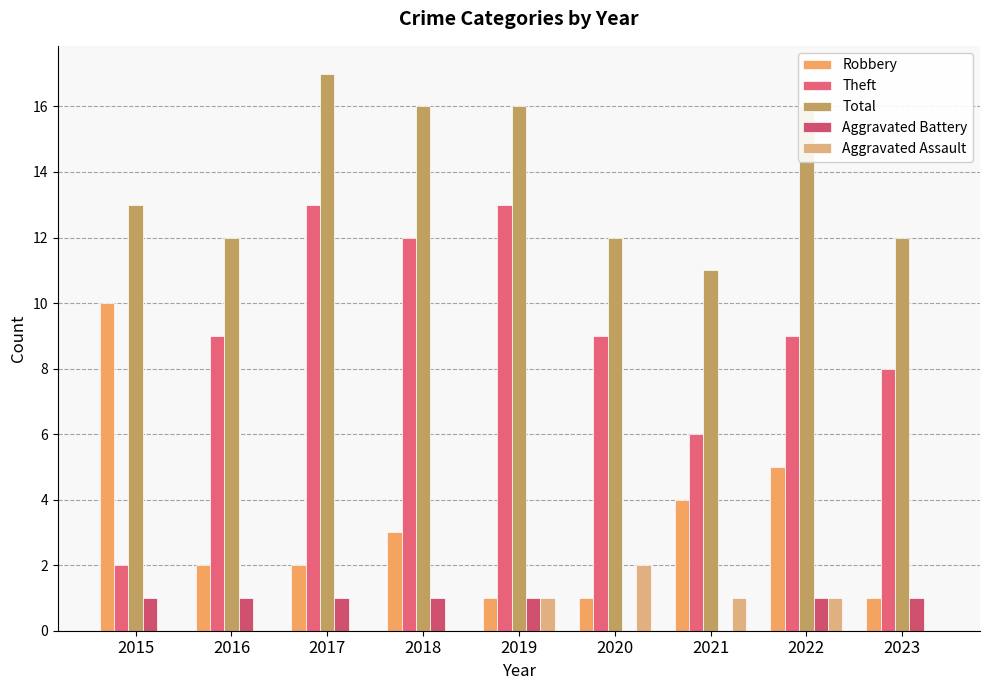

Are the bars horizontal?

No